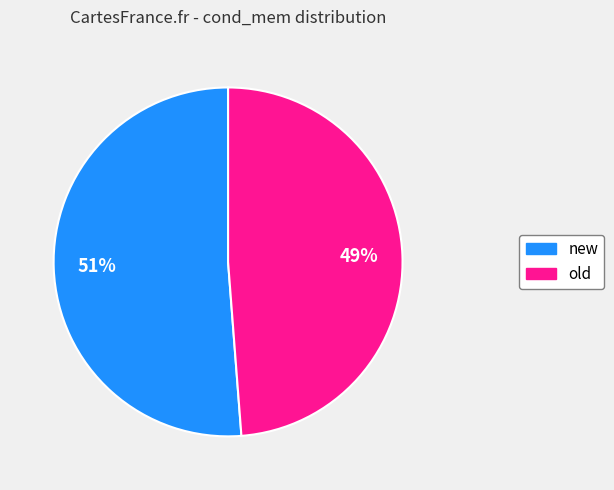

To the nearest percent, what is the difference between the largest and smallest slice percentages?

2%